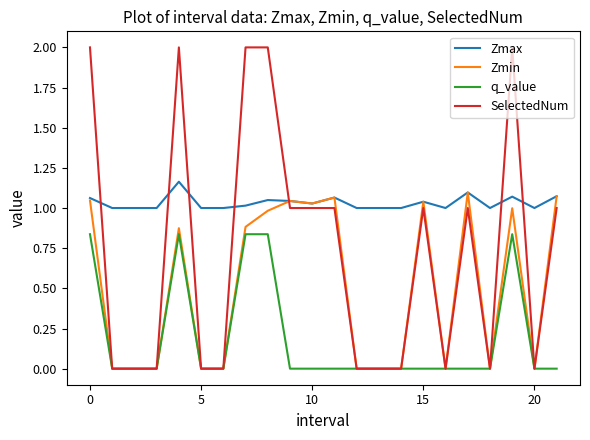

True or false: Zmax and q_value cross at least once.

False